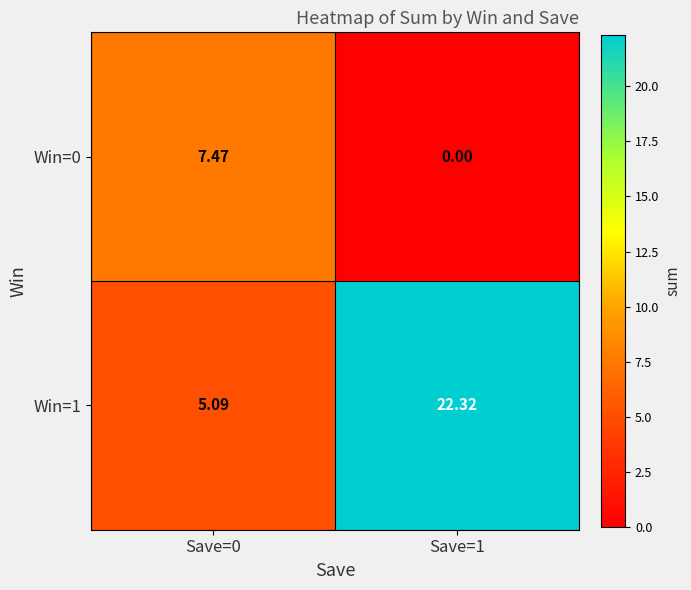

Which series changed the most between Save=0 and Save=1?

Win=1